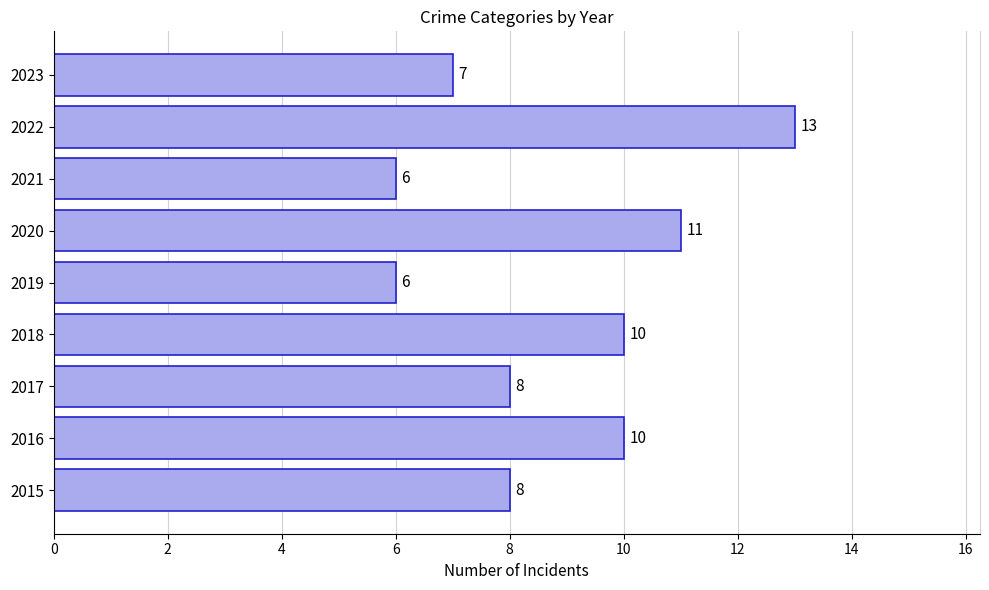

Approximately how many times larger is the value at 2020 compared to 2023?

1.6